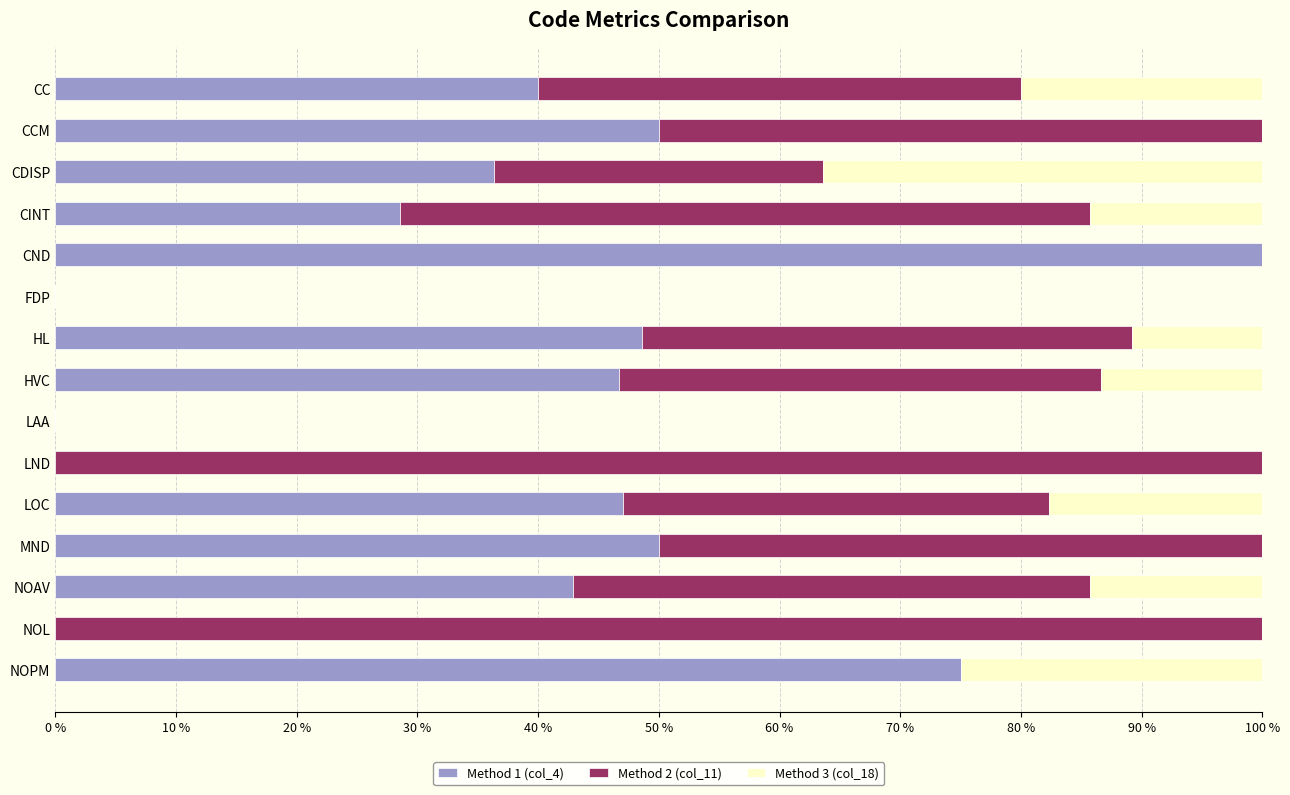

True or false: Method 1 (col_4) has a value of 0.0 at LND.

True